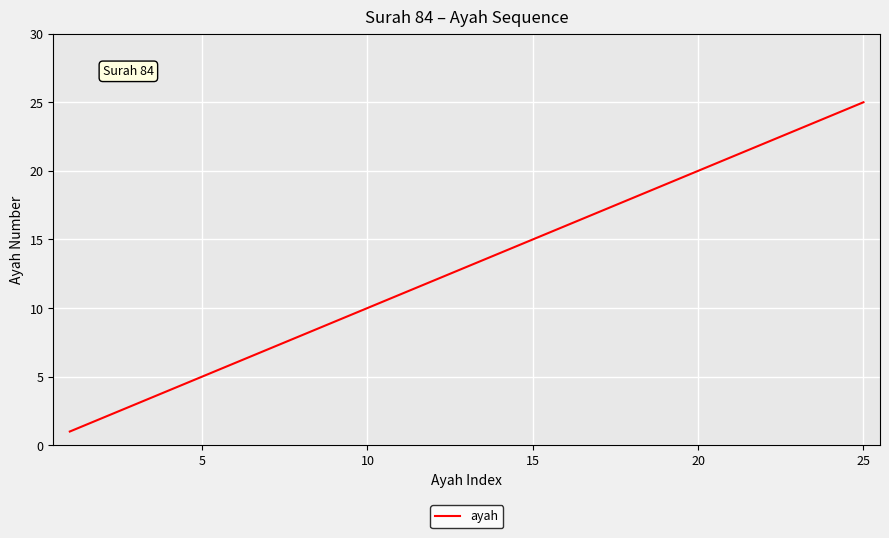

What is the maximum value shown in the chart?

25